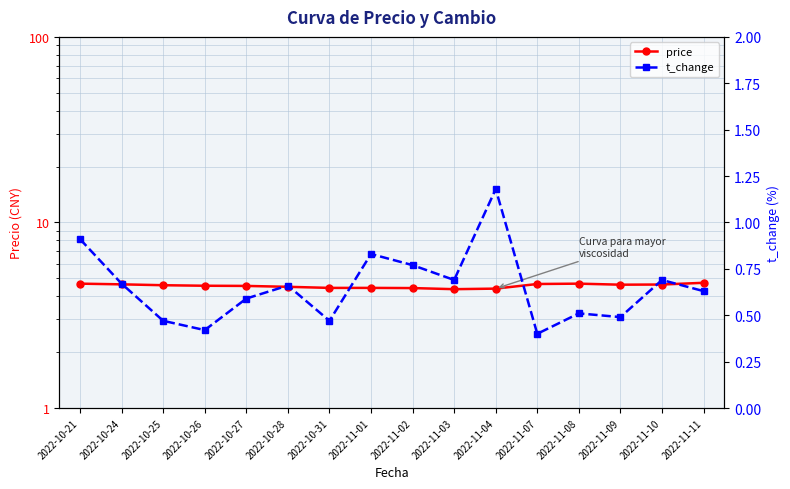

At which category is the sum across all series the highest?

2022-10-21